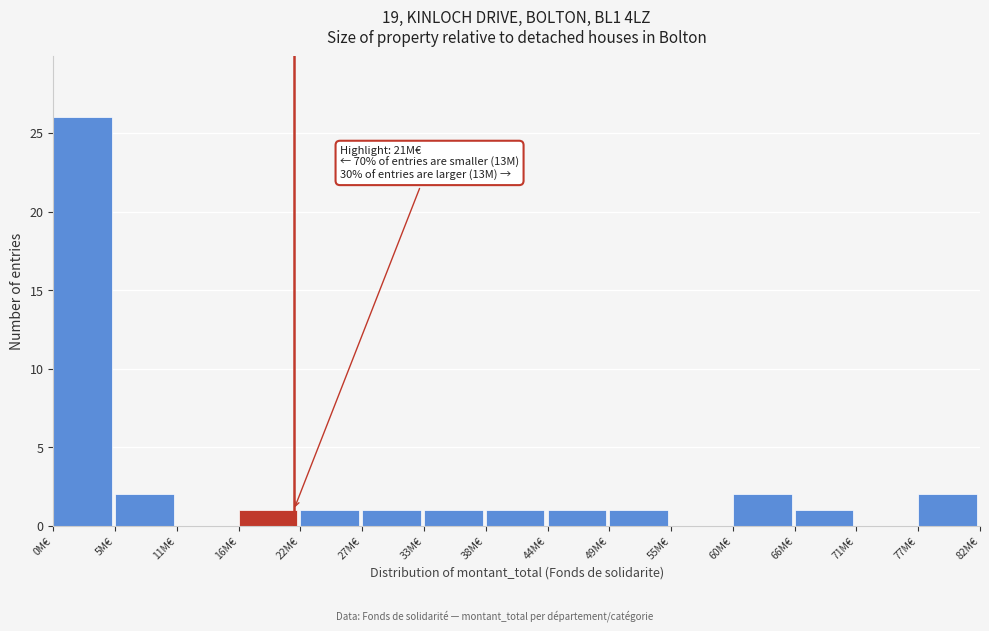

Reading right to left, list all the values displayed in this chart.

77M€=2	71M€=0	66M€=1	60M€=2	55M€=0	49M€=1	44M€=1	38M€=1	33M€=1	27M€=1	22M€=1	16M€=1	11M€=0	5M€=2	0M€=26